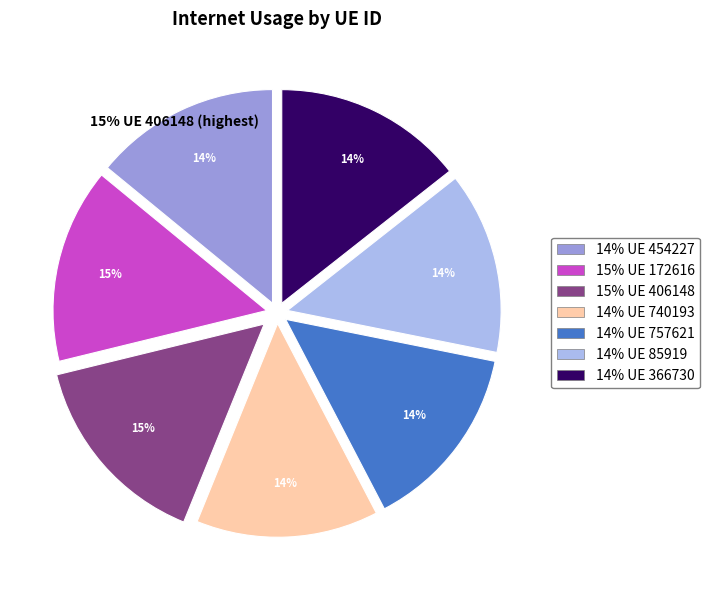

Does any single category account for the majority?

No